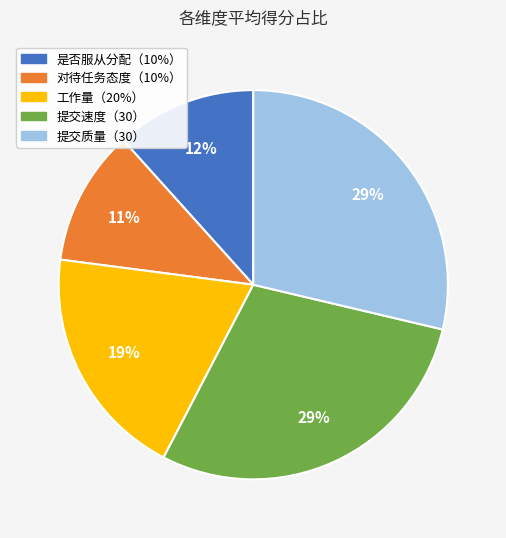

To the nearest percent, what is the difference between the largest and smallest slice percentages?

18%